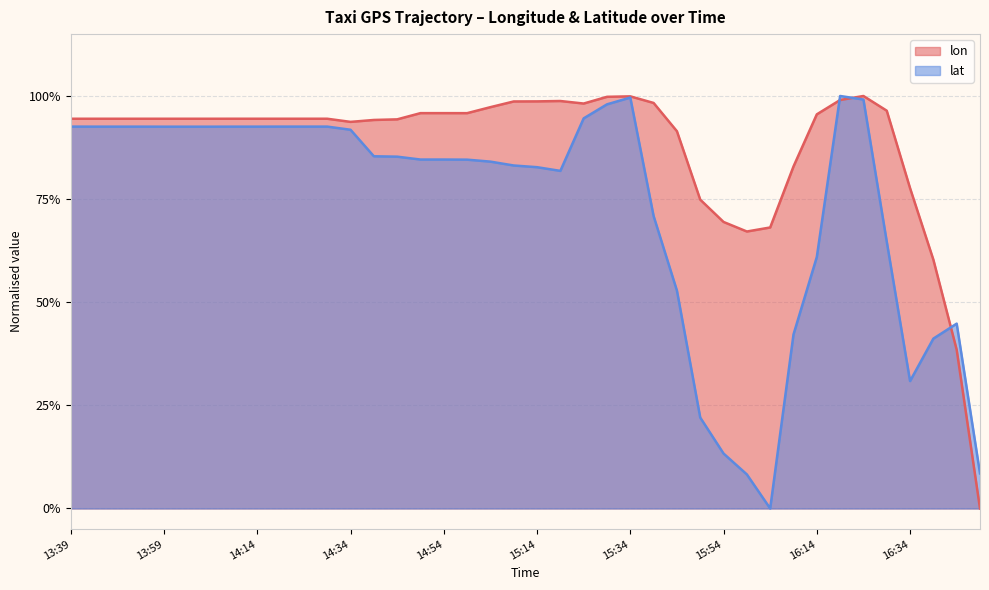

How many interior local valleys does the lat series have?

3